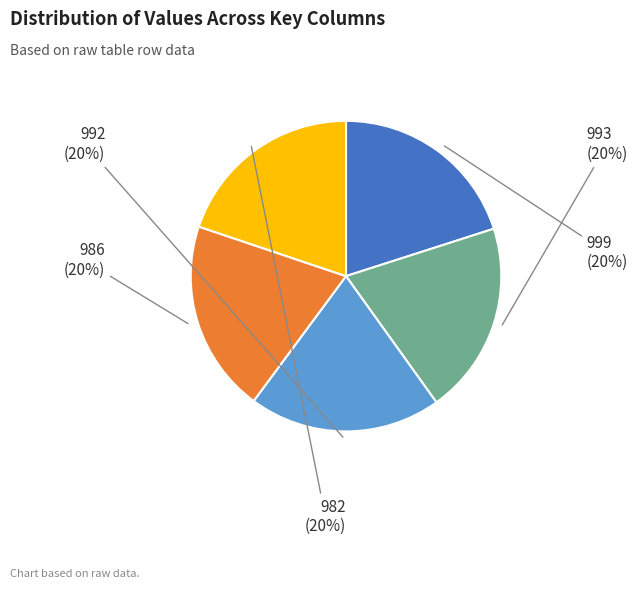

Is there any slice that represents more than half of the pie?

No